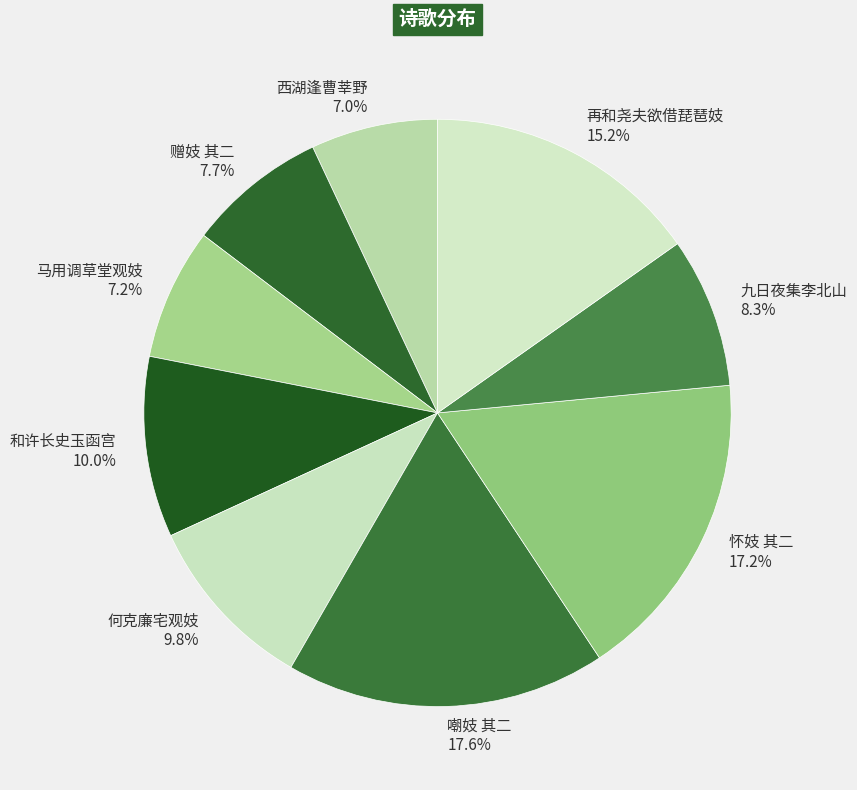

Does any single category account for the majority?

No